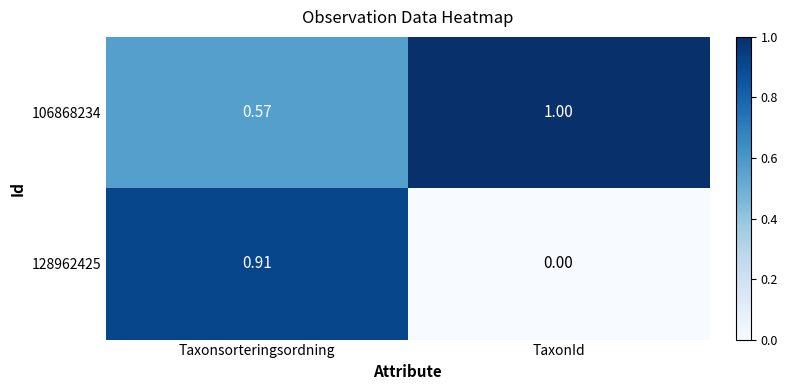

Where is 106868234 nearest to the value 0?

Taxonsorteringsordning